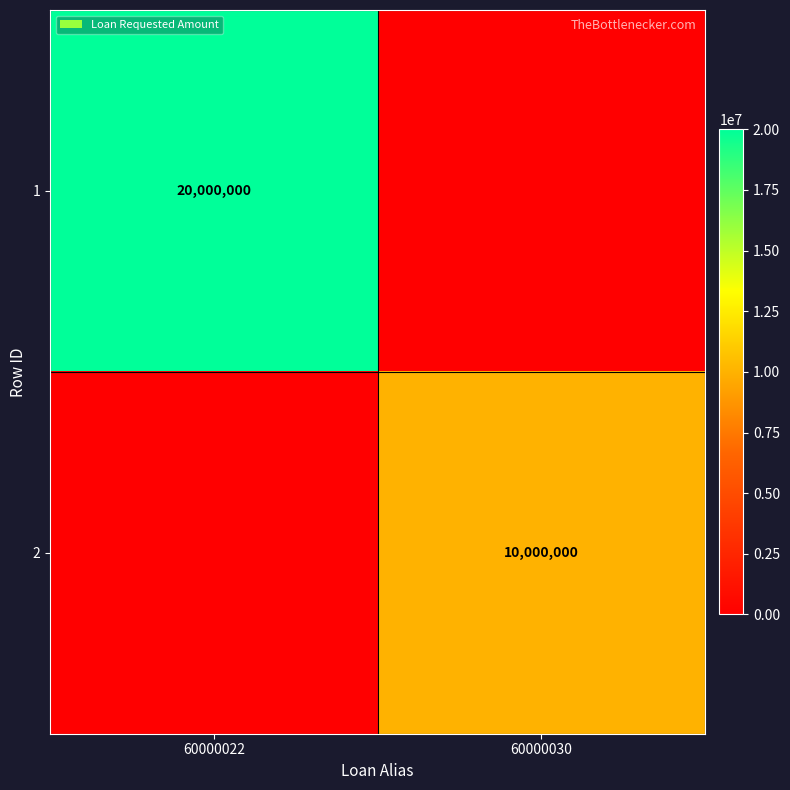

What is the total value across all series at 60000022?

20000000